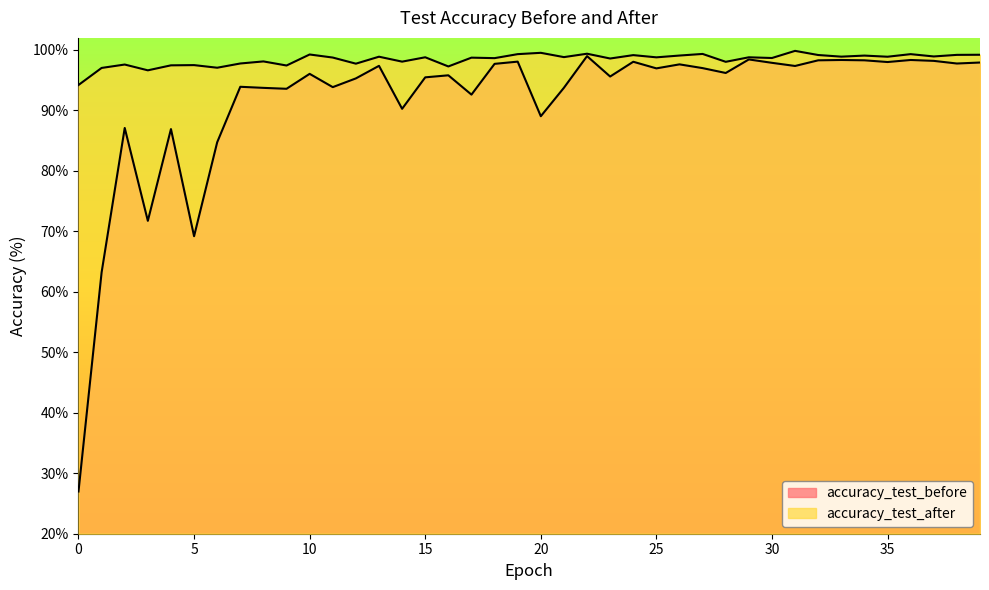

Is the value of accuracy_test_after at 16 greater than the value of accuracy_test_before at 36?

No